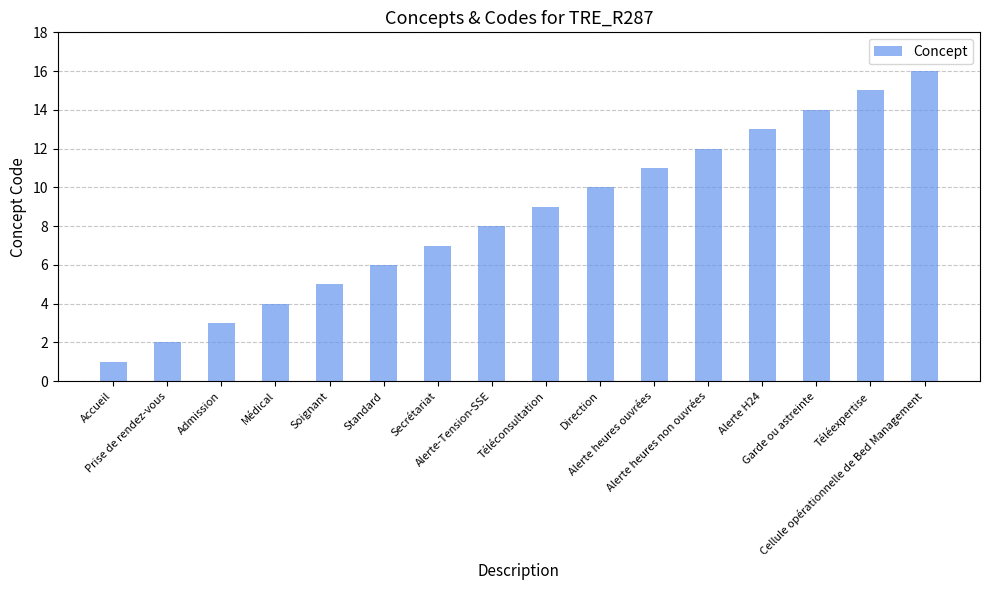

How many bars are there in total?

16